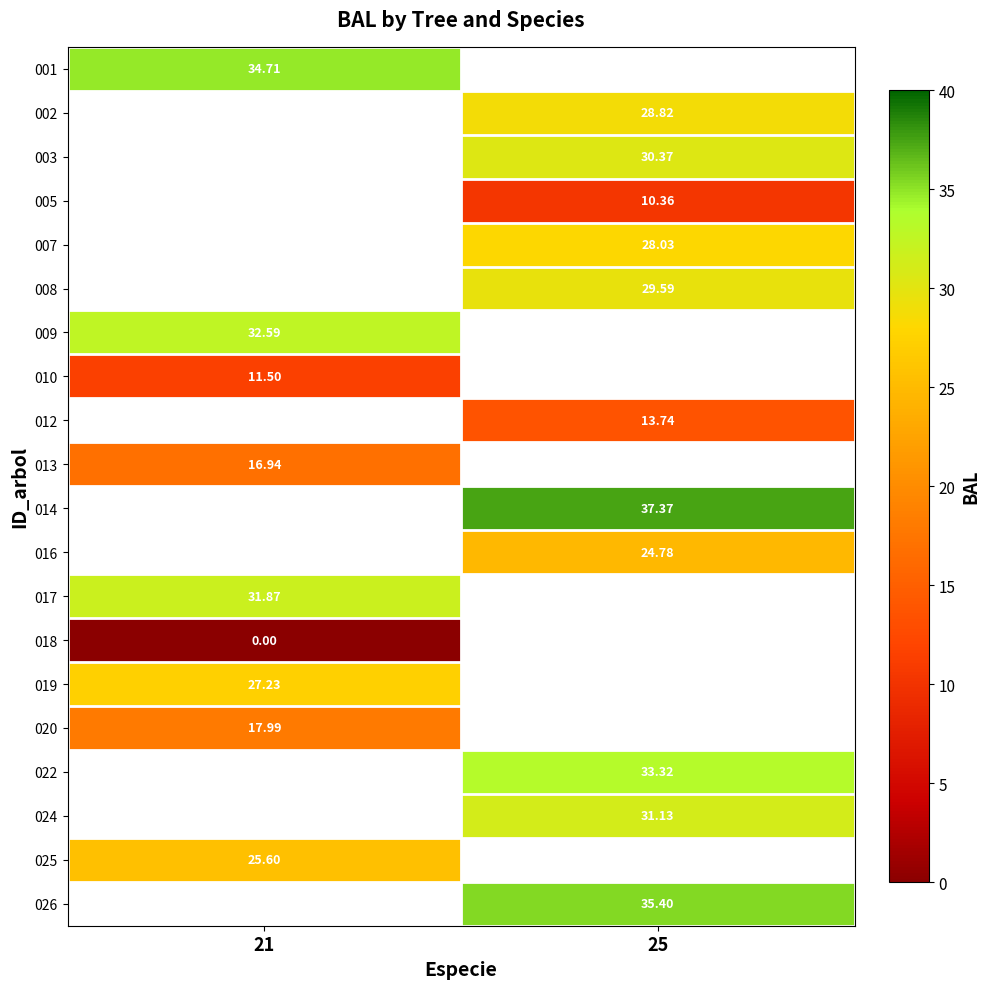

Is the value of 025 at 25 greater than the value of 016 at 25?

No